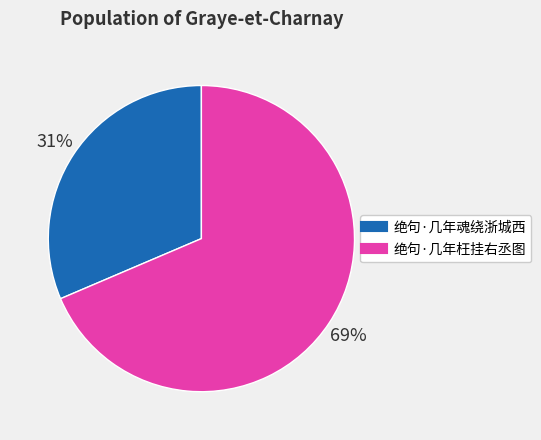

Rank the categories by value from lowest to highest.

绝句·几年魂绕浙城西, 绝句·几年枉挂右丞图